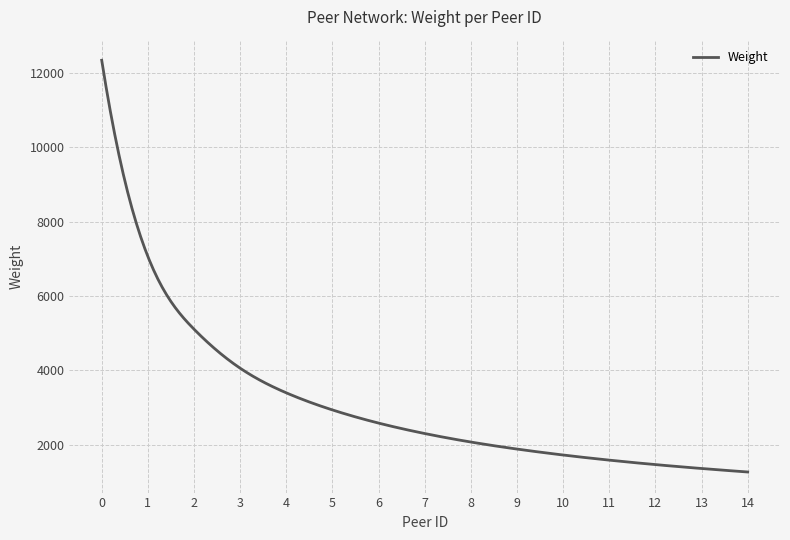

What is the maximum value shown in the chart?

12341.0